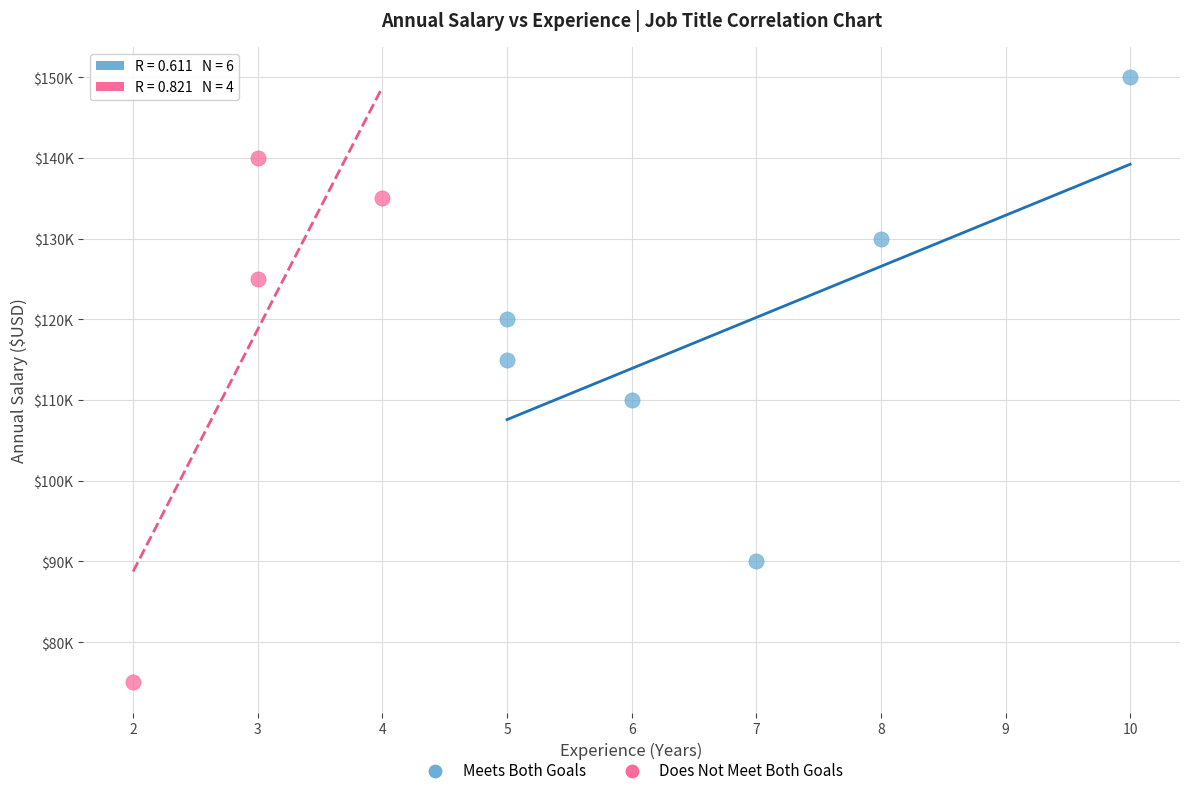

Which series contains the highest Y value?

Meets Both Goals